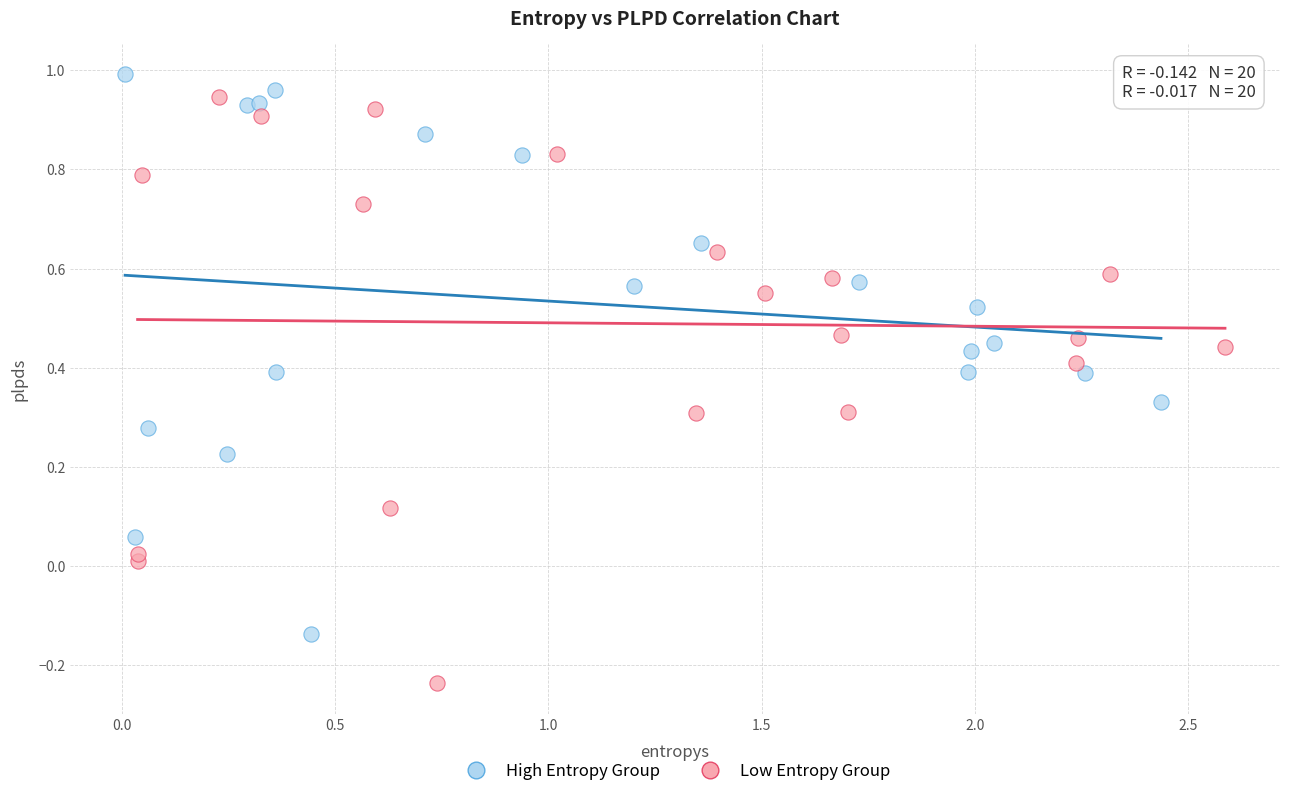

Which series has the largest Y range (max minus min)?

Low Entropy Group